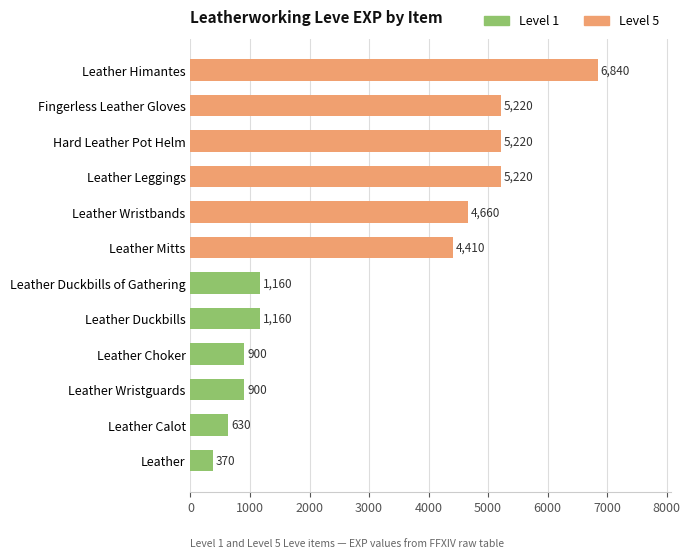

What is the minimum value shown in the chart?

370